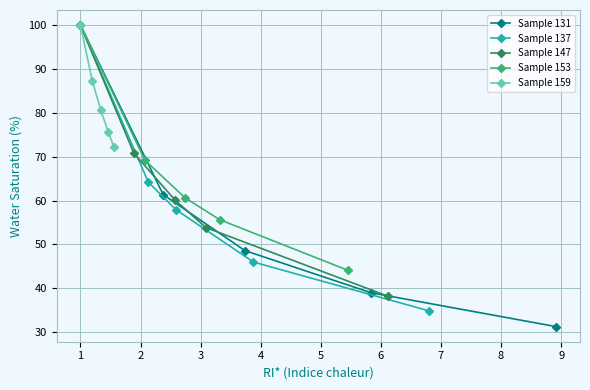

What is the maximum value for Sample 137?

100.0